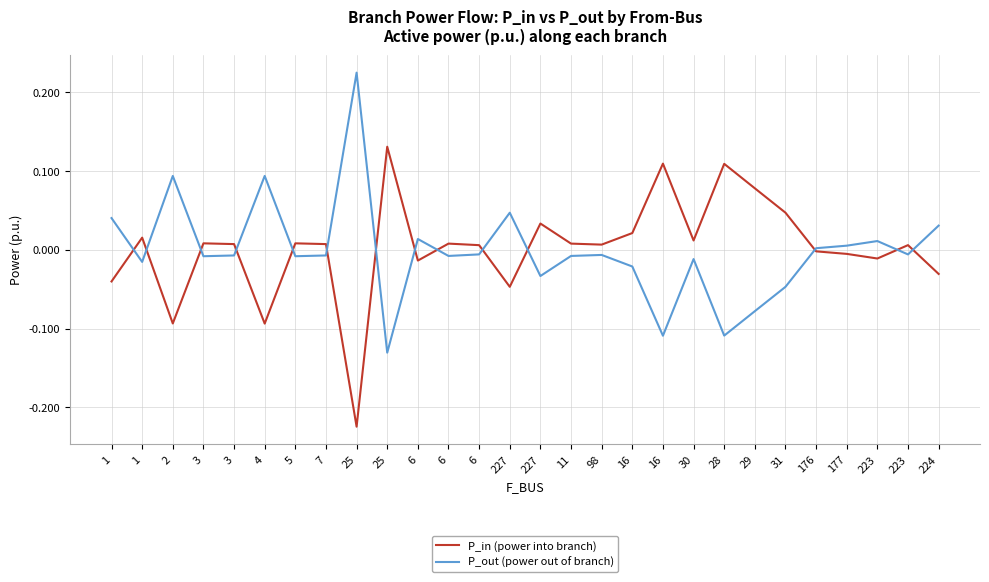

Which series changed the most between 25 and 29?

P_out (power out of branch)